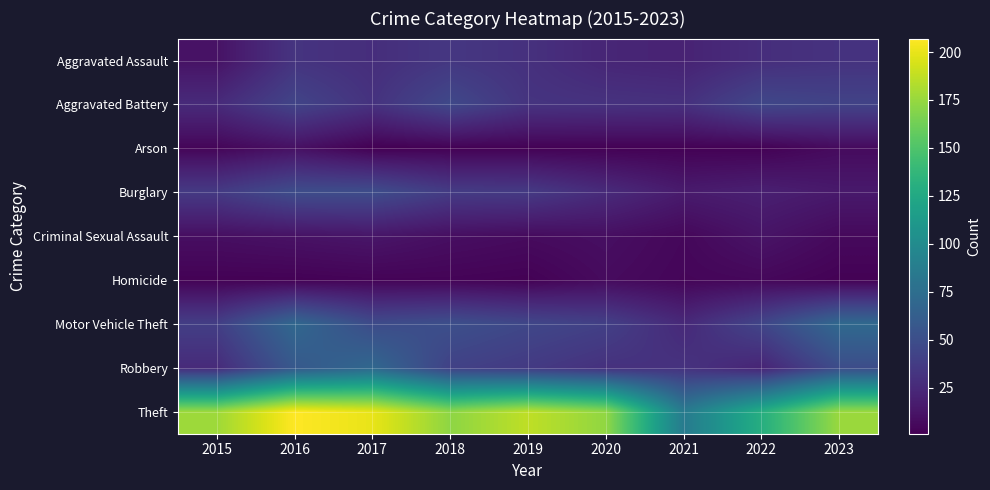

Reading right to left, extract all data points from this chart.

Aggravated Assault: 2023=31	2022=28	2021=21	2020=23	2019=30	2018=34	2017=28	2016=32	2015=11
Aggravated Battery: 2023=42	2022=45	2021=30	2020=31	2019=32	2018=46	2017=31	2016=43	2015=26
Arson: 2023=7	2022=2	2021=2	2020=2	2019=2	2018=2	2017=1	2016=10	2015=4
Burglary: 2023=15	2022=19	2021=16	2020=26	2019=36	2018=37	2017=49	2016=49	2015=36
Criminal Sexual Assault: 2023=6	2022=12	2021=5	2020=9	2019=7	2018=9	2017=13	2016=11	2015=9
Homicide: 2023=2	2022=5	2021=4	2020=7	2019=2	2018=3	2017=3	2016=2	2015=2
Motor Vehicle Theft: 2023=71	2022=44	2021=25	2020=40	2019=45	2018=51	2017=48	2016=70	2015=39
Robbery: 2023=49	2022=22	2021=31	2020=30	2019=36	2018=41	2017=70	2016=58	2015=26
Theft: 2023=176	2022=130	2021=86	2020=173	2019=187	2018=172	2017=200	2016=207	2015=177